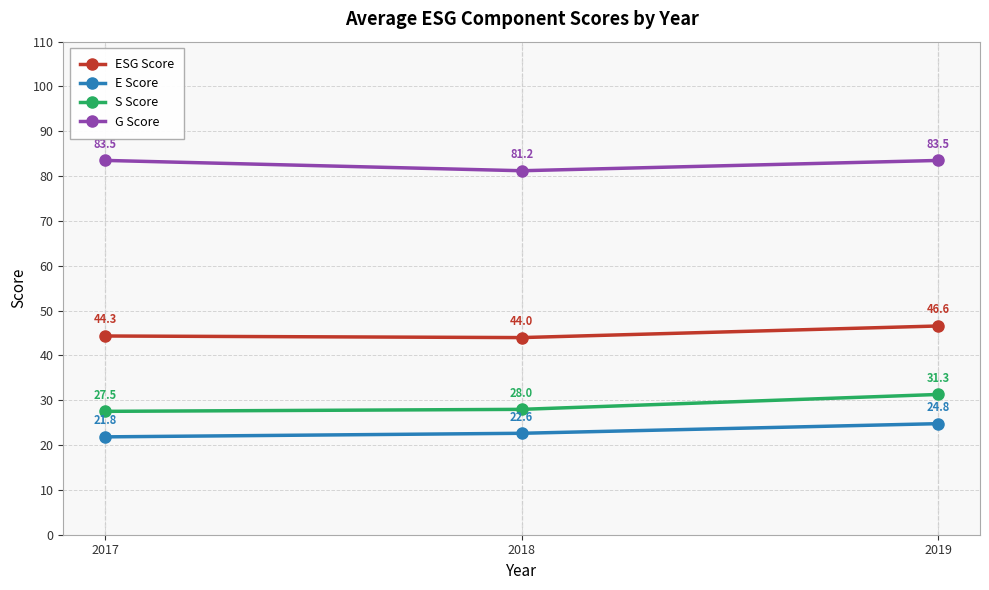

What is the average value of the E Score series?

23.1